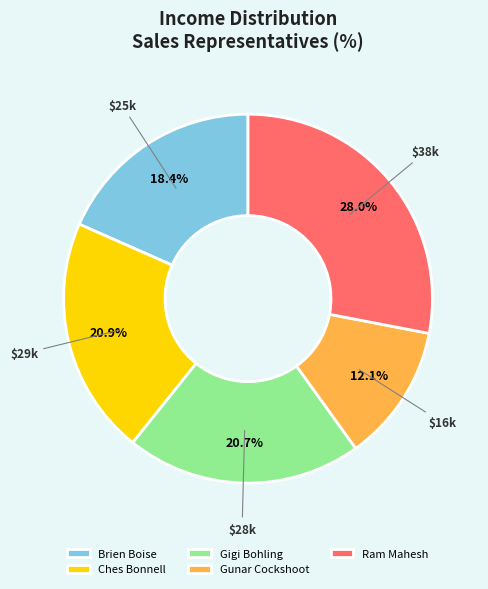

To the nearest percent, what is the average slice percentage?

20%